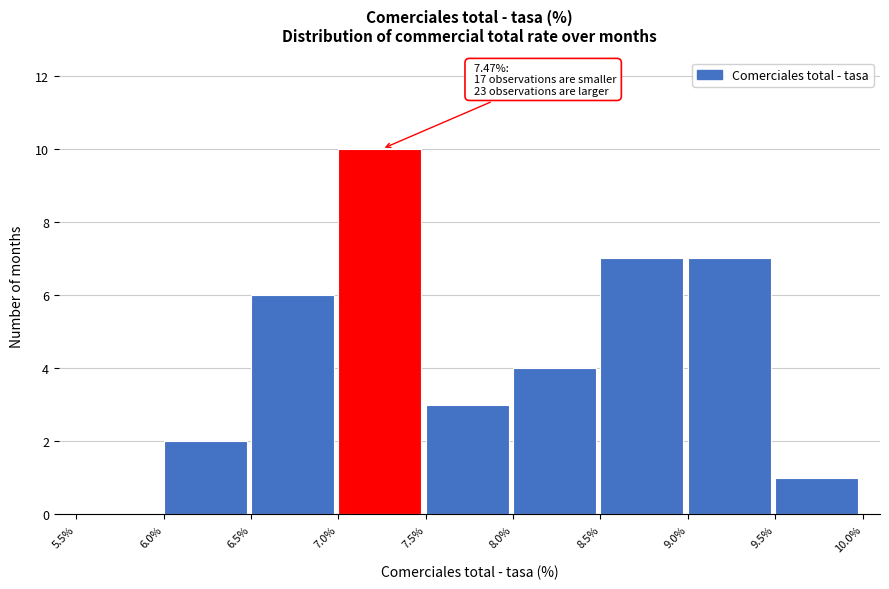

Which range on the x-axis has the tallest bar?

7.0% to 7.5%